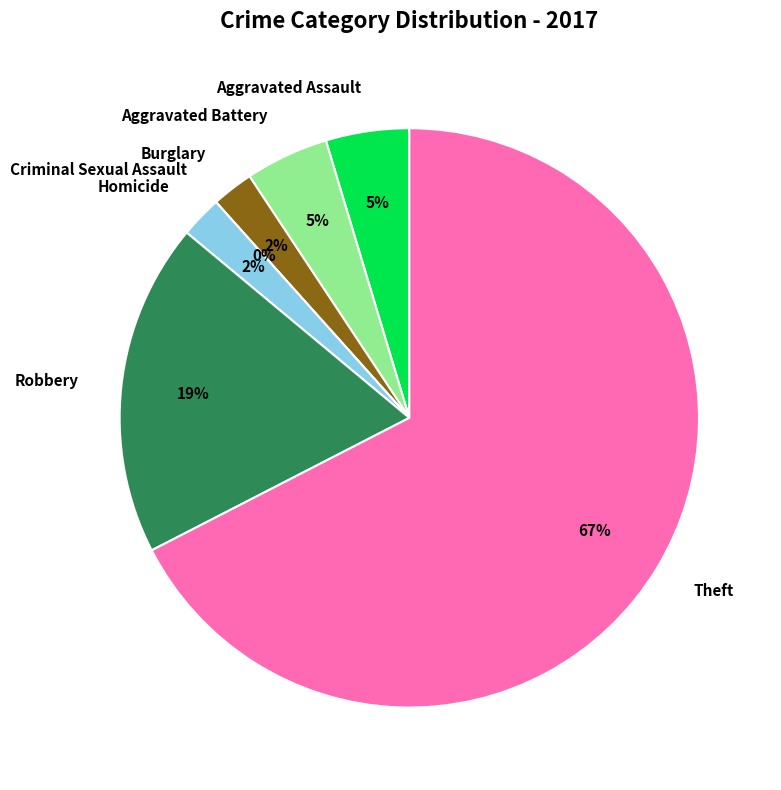

Rank the categories by value from highest to lowest.

Theft, Robbery, Aggravated Assault, Aggravated Battery, Burglary, Homicide, Criminal Sexual Assault